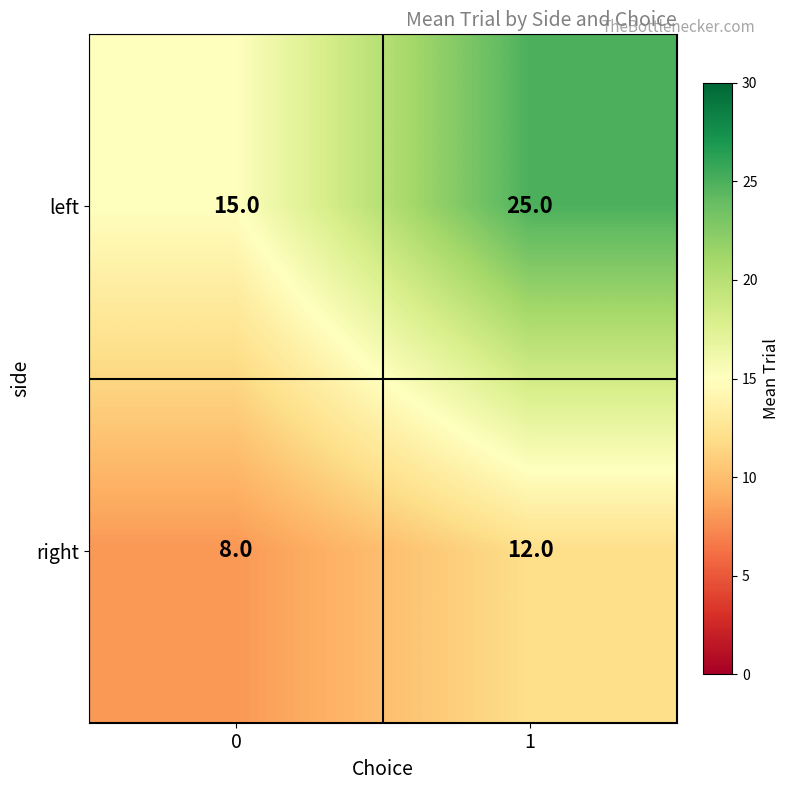

What is the minimum value shown in the chart?

8